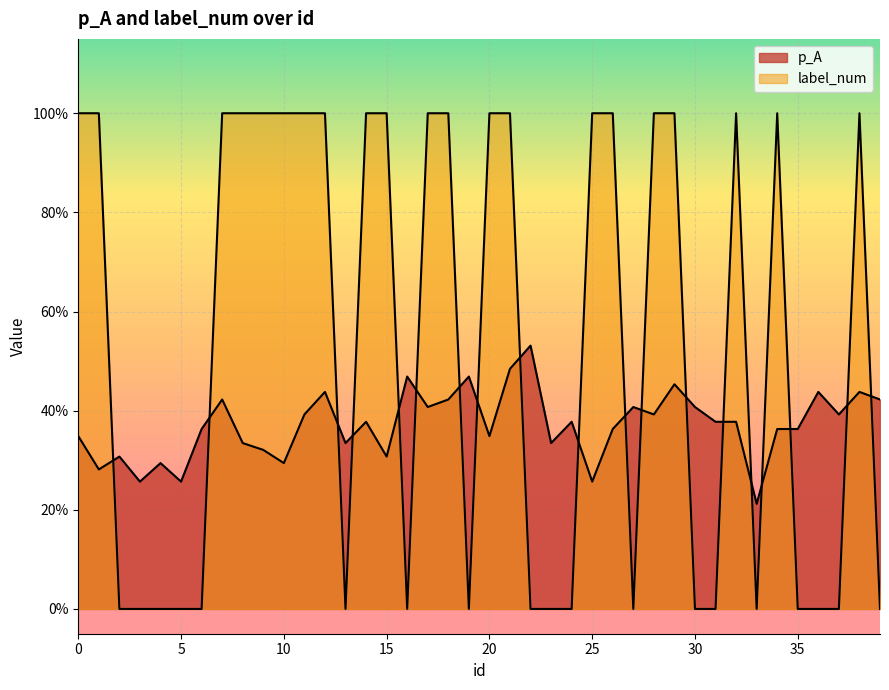

What is the sum of all p_A values?

14.8